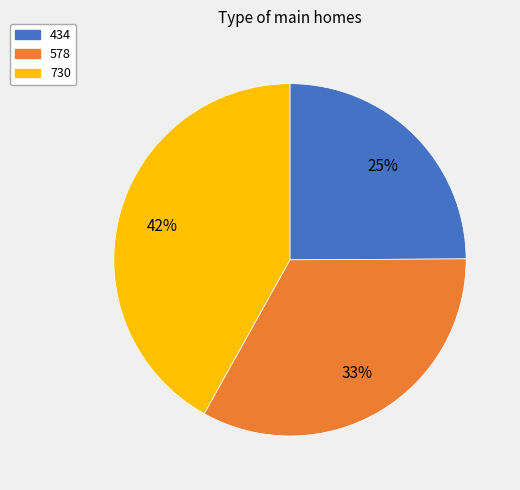

To the nearest percent, what is the average slice percentage?

33%